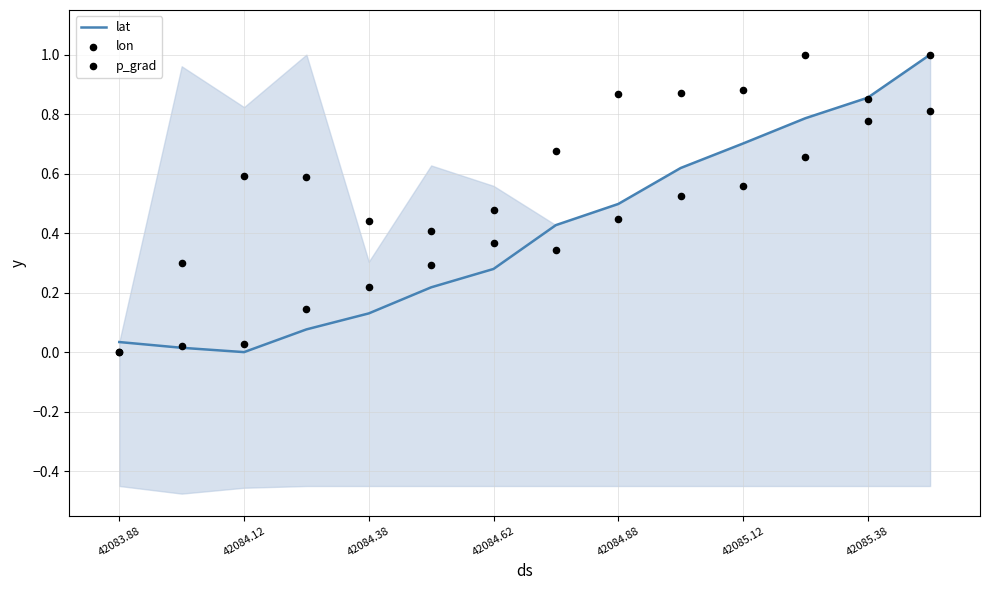

What is the total value across all series at 42085.38?

2.5